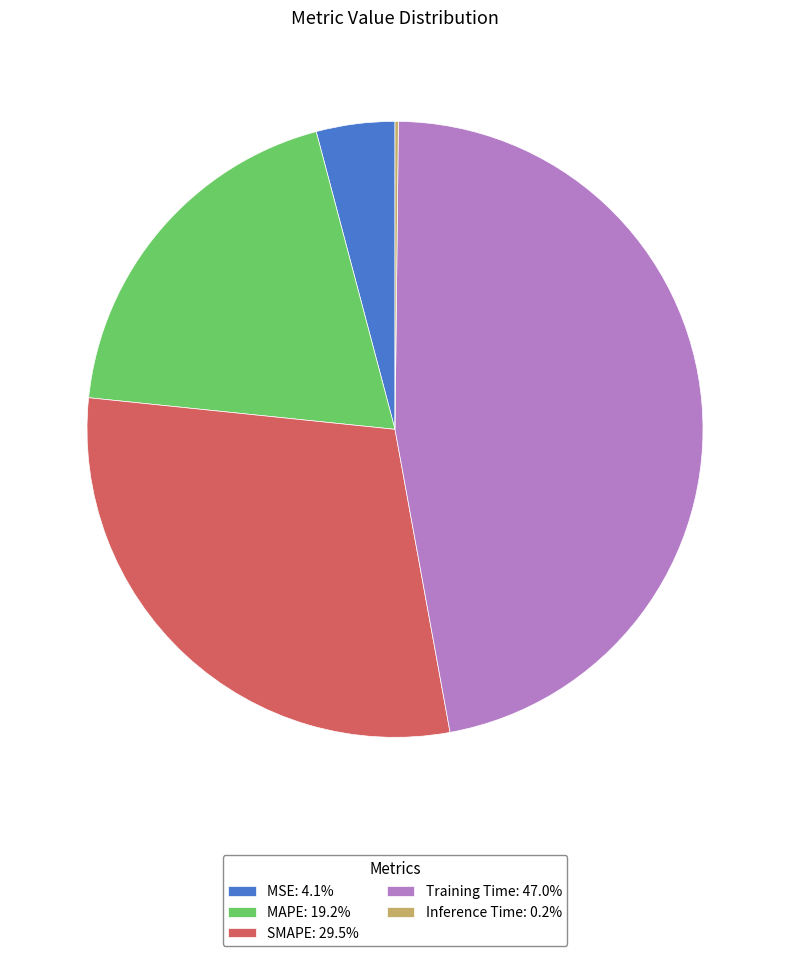

Do MSE: 4.1% and Training Time: 47.0% together represent more than half of the pie?

Yes